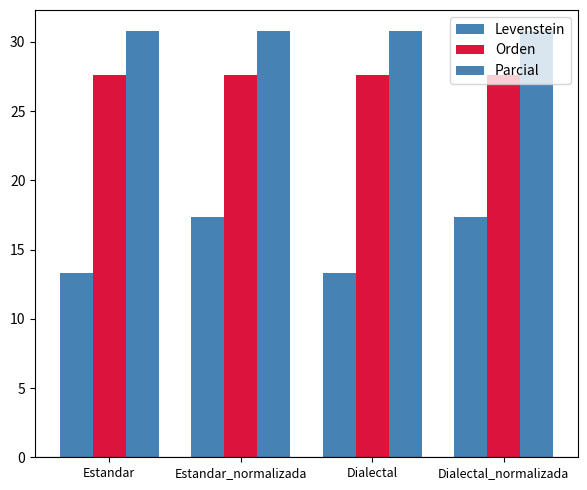

At how many categories does at least one series exceed 28?

4